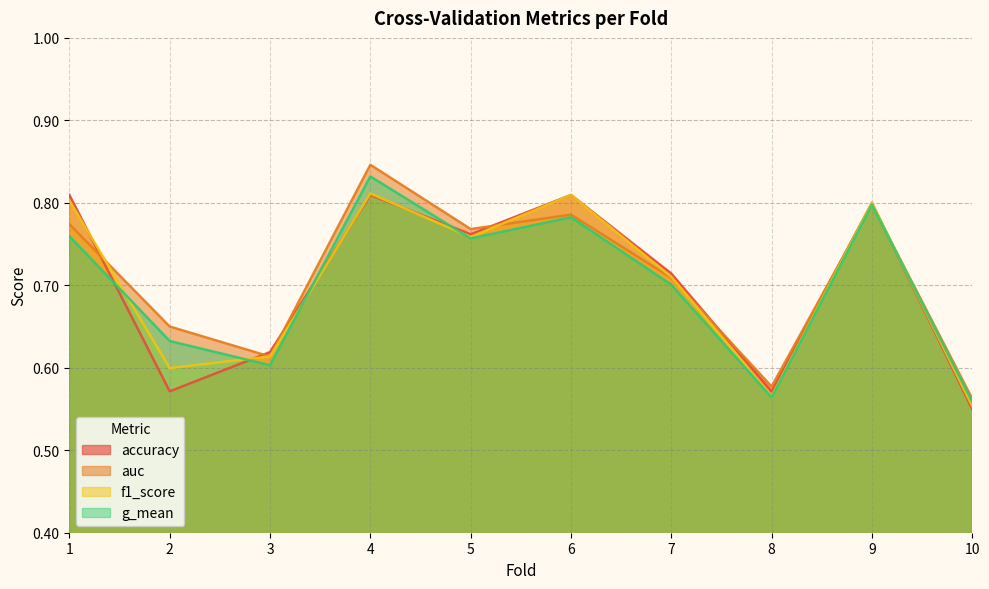

What is the greatest value displayed?

0.8